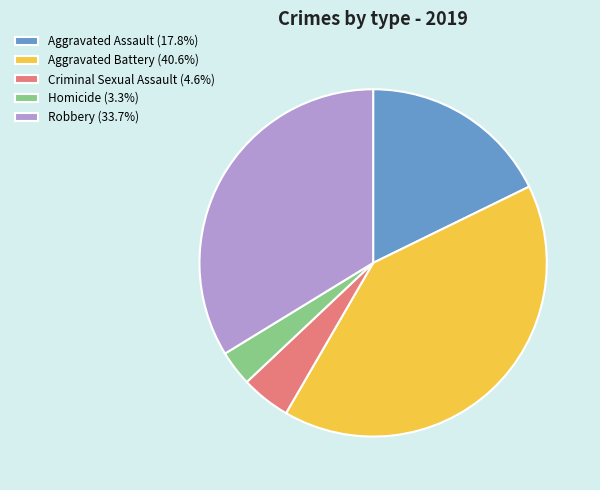

Which has a higher value, Homicide or Aggravated Battery?

Aggravated Battery